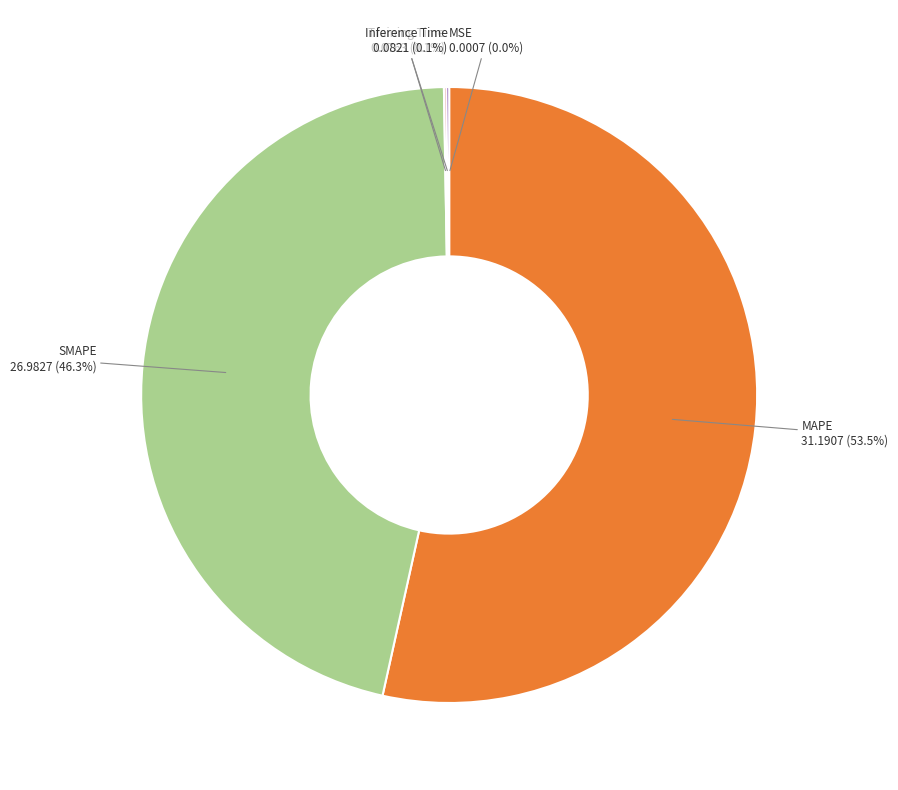

To the nearest percent, what is the average slice percentage?

20%